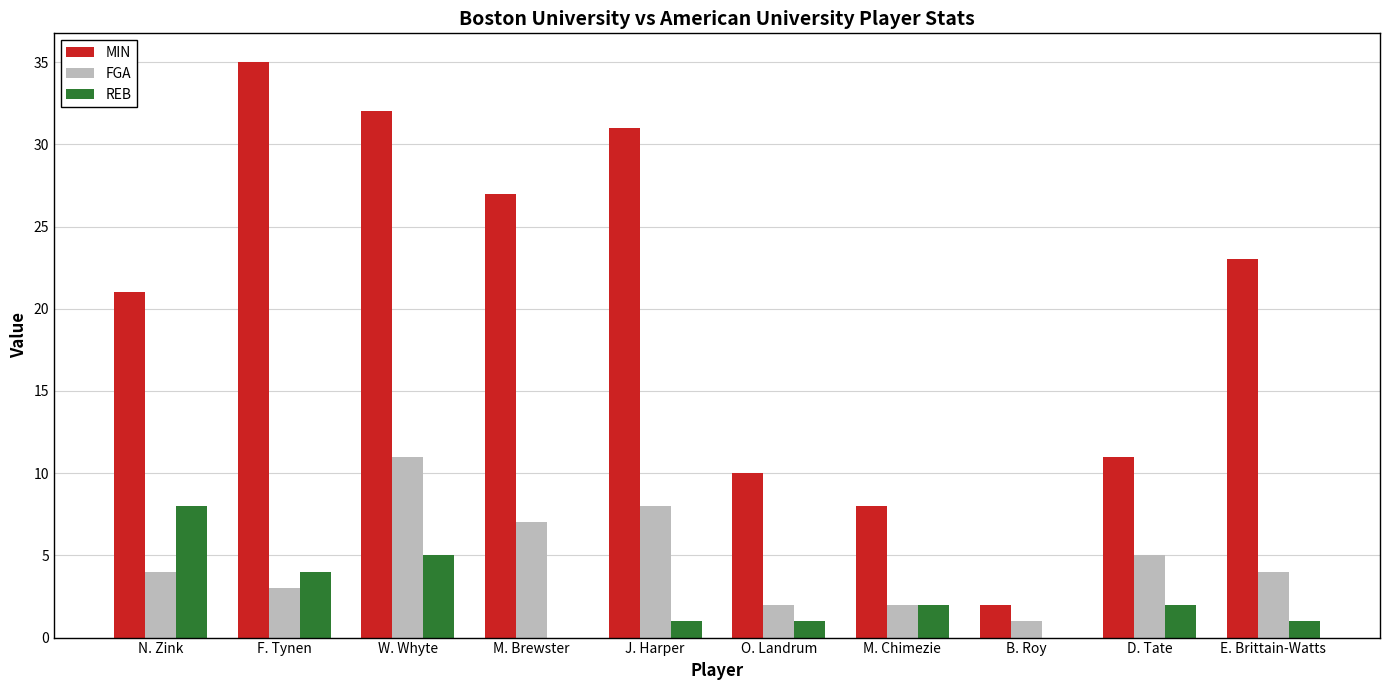

Which series changed the most between M. Brewster and D. Tate?

MIN